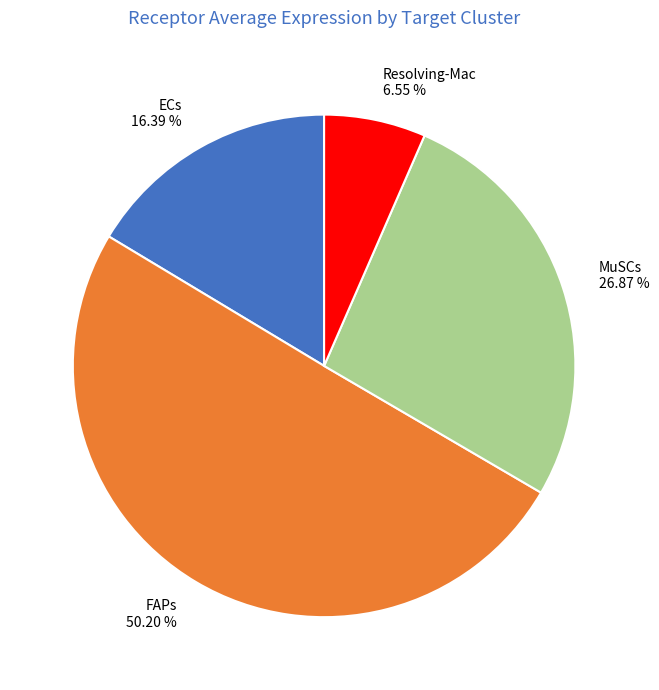

Does ECs 16.39 % represent more than half of the total?

No